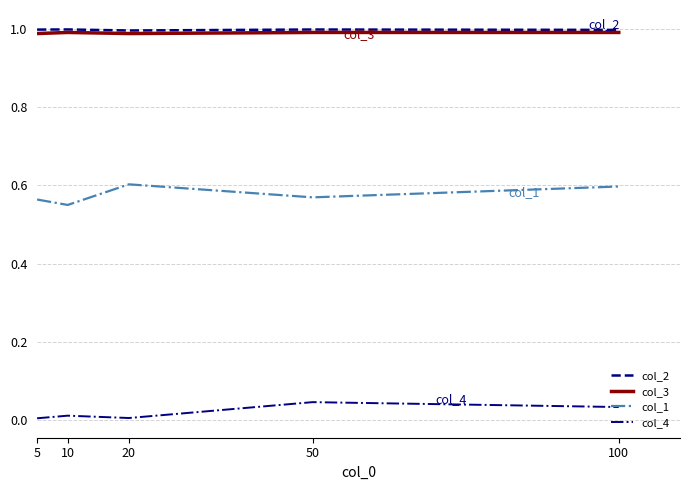

Is it true that col_4 equals 0.0 at 10?

True